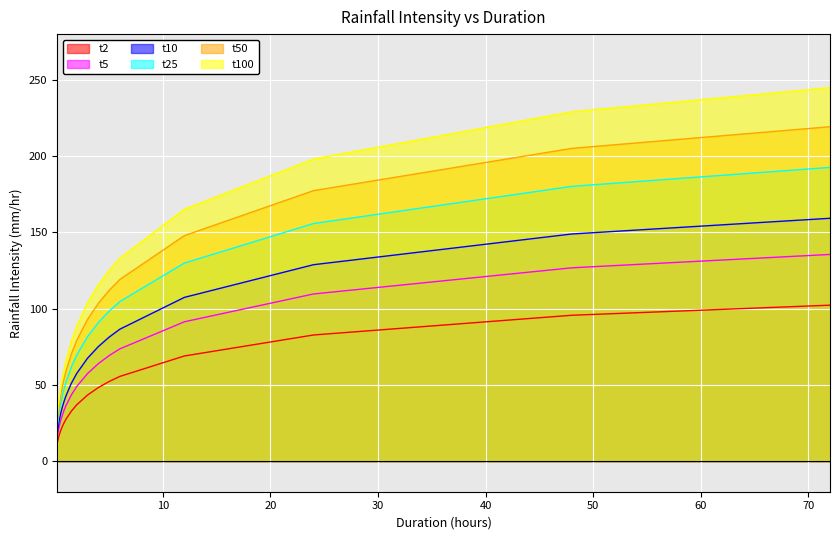

Rank the categories by t10 value from lowest to highest.

0.167, 0.333, 0.5, 0.667, 0.833, 1.0, 1.5, 2.0, 3.0, 4.0, 5.0, 6.0, 12.0, 24.0, 48.0, 72.0